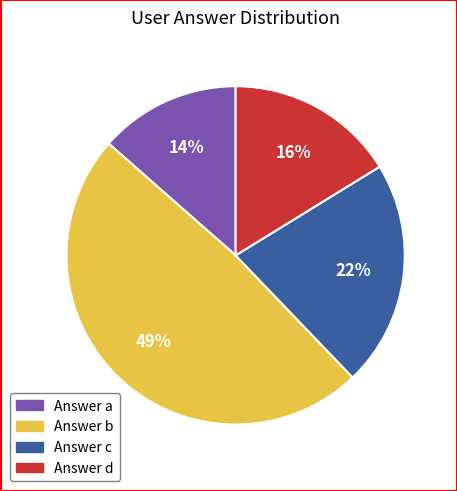

To the nearest percent, what is the difference between the largest and smallest slice percentages?

35%